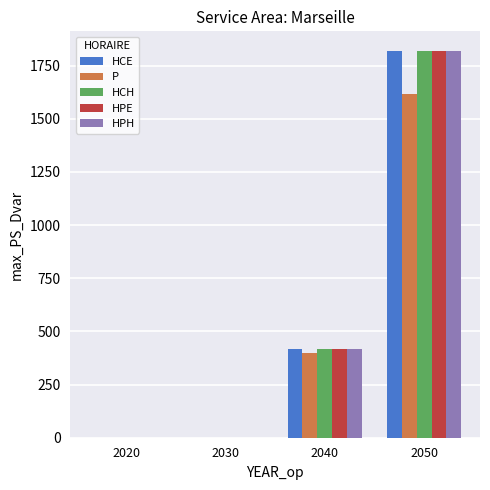

At which category is the sum across all series the highest?

2050